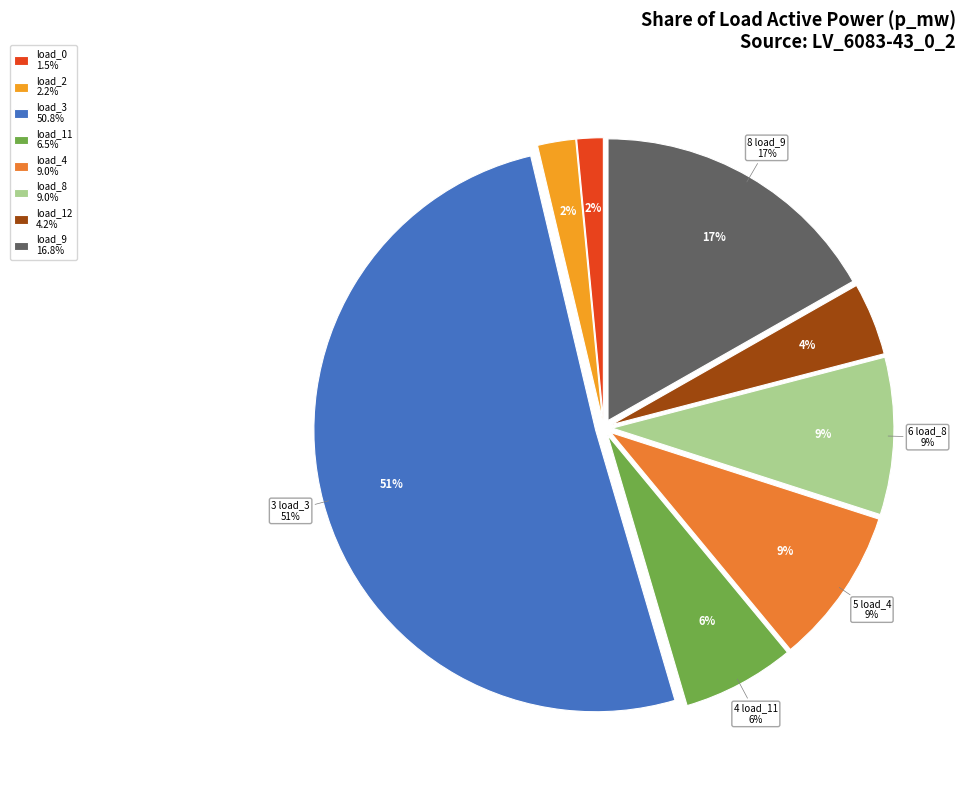

Which category has the smallest portion of the pie?

LV_6083-43_0_2_load_0